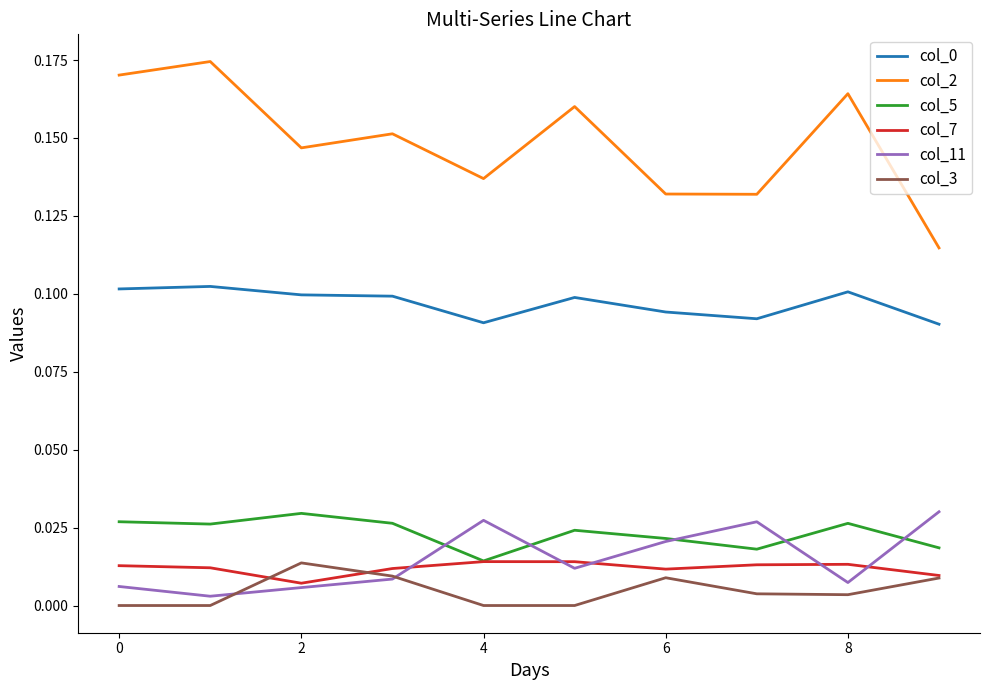

Which series has the largest total across all categories?

col_2